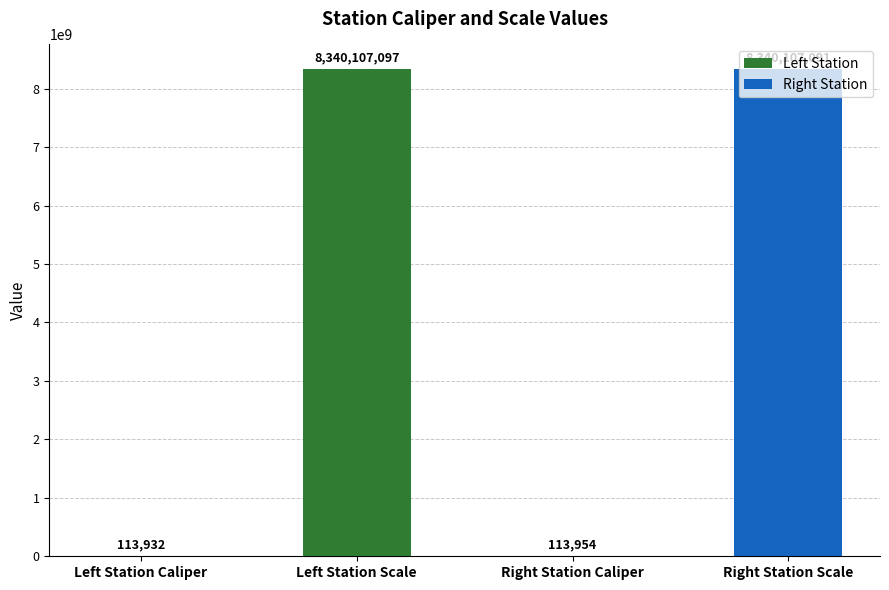

Where is the data nearest to the value 4170110514?

Right Station Caliper